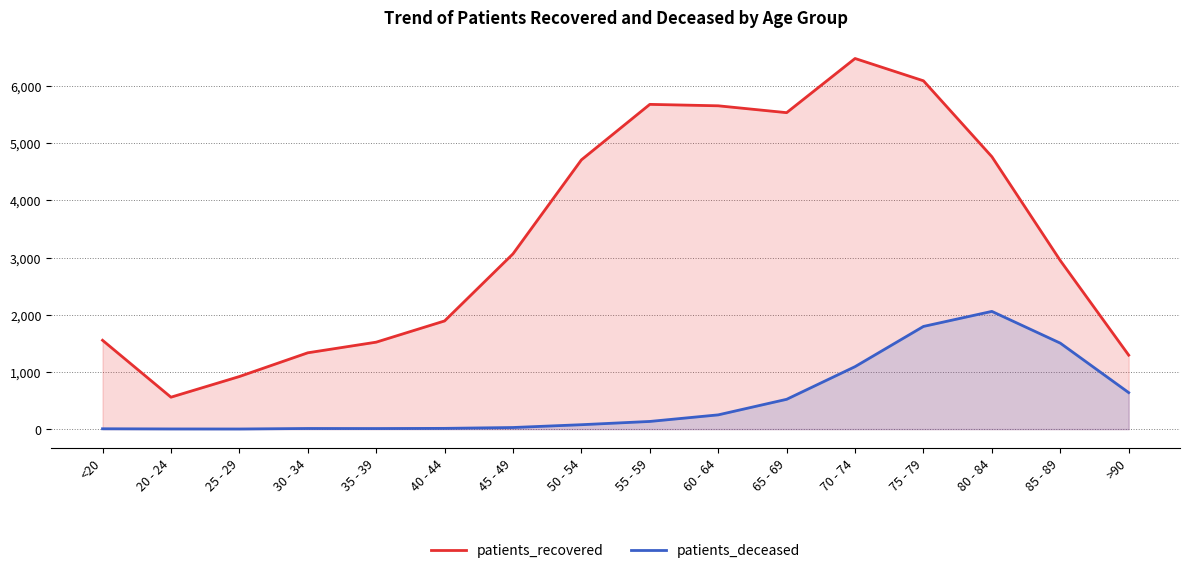

What is the sum of all patients_deceased values?

8140